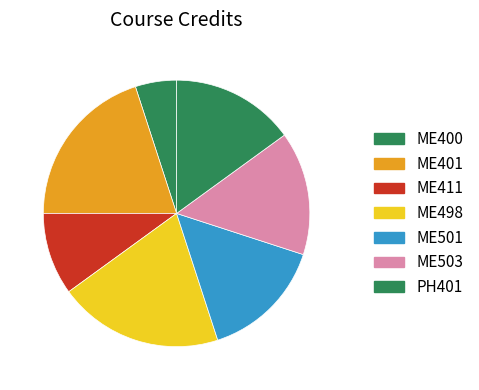

What is the largest slice in the pie chart?

ME401